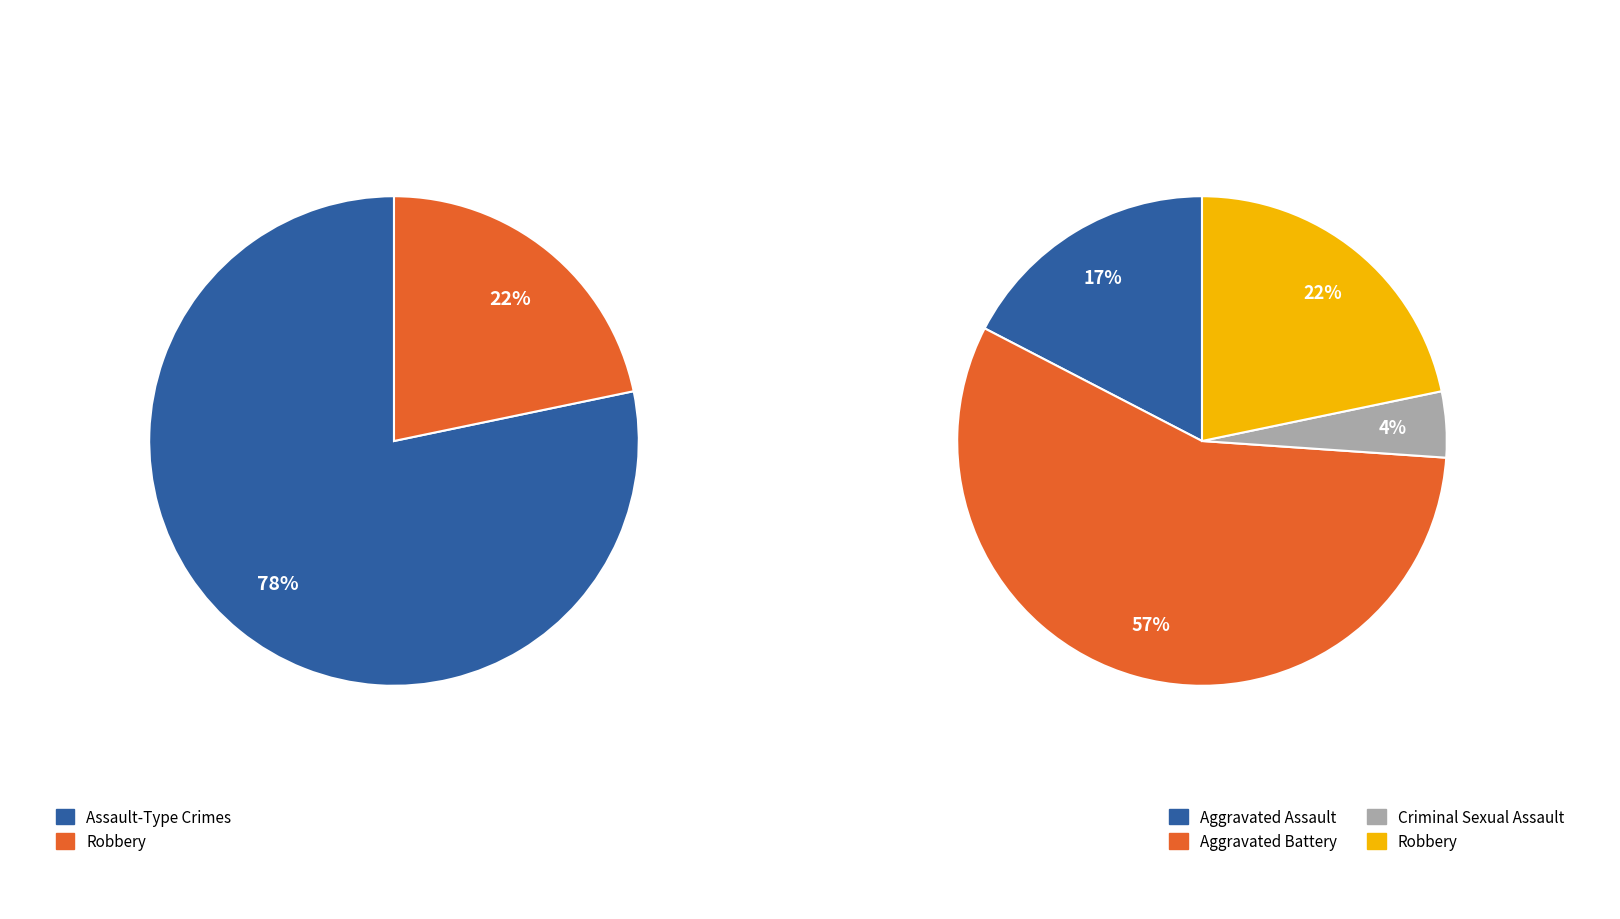

What percentage is NOT represented by Aggravated Assault?

82.6%